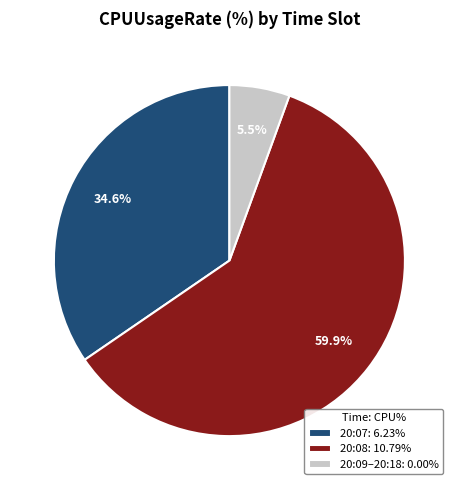

Does 20:07: 6.23% represent more than half of the total?

No